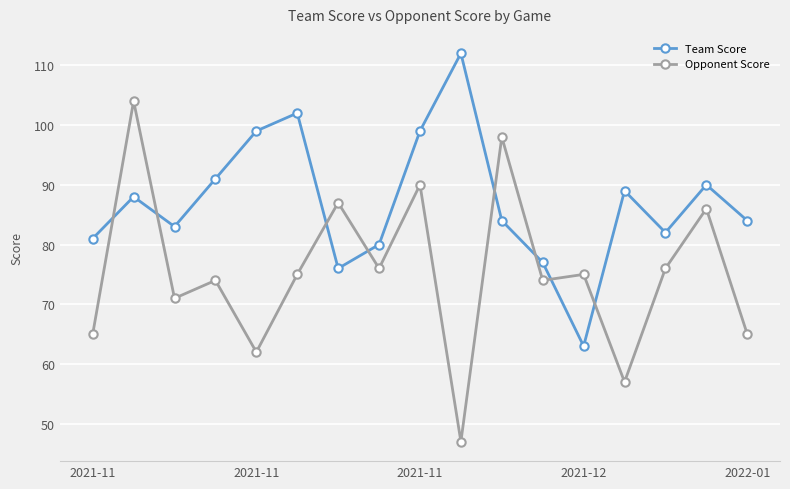

What is the lowest value of the Opponent Score series?

47